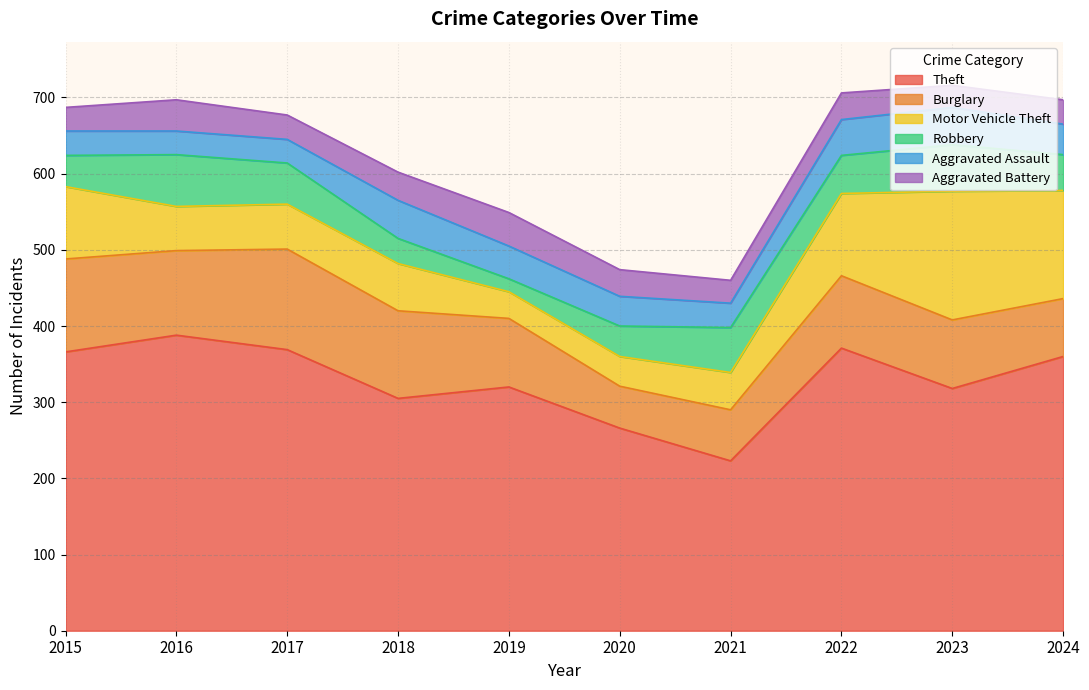

Read the Aggravated Battery value at 2018, to the nearest 10.

40